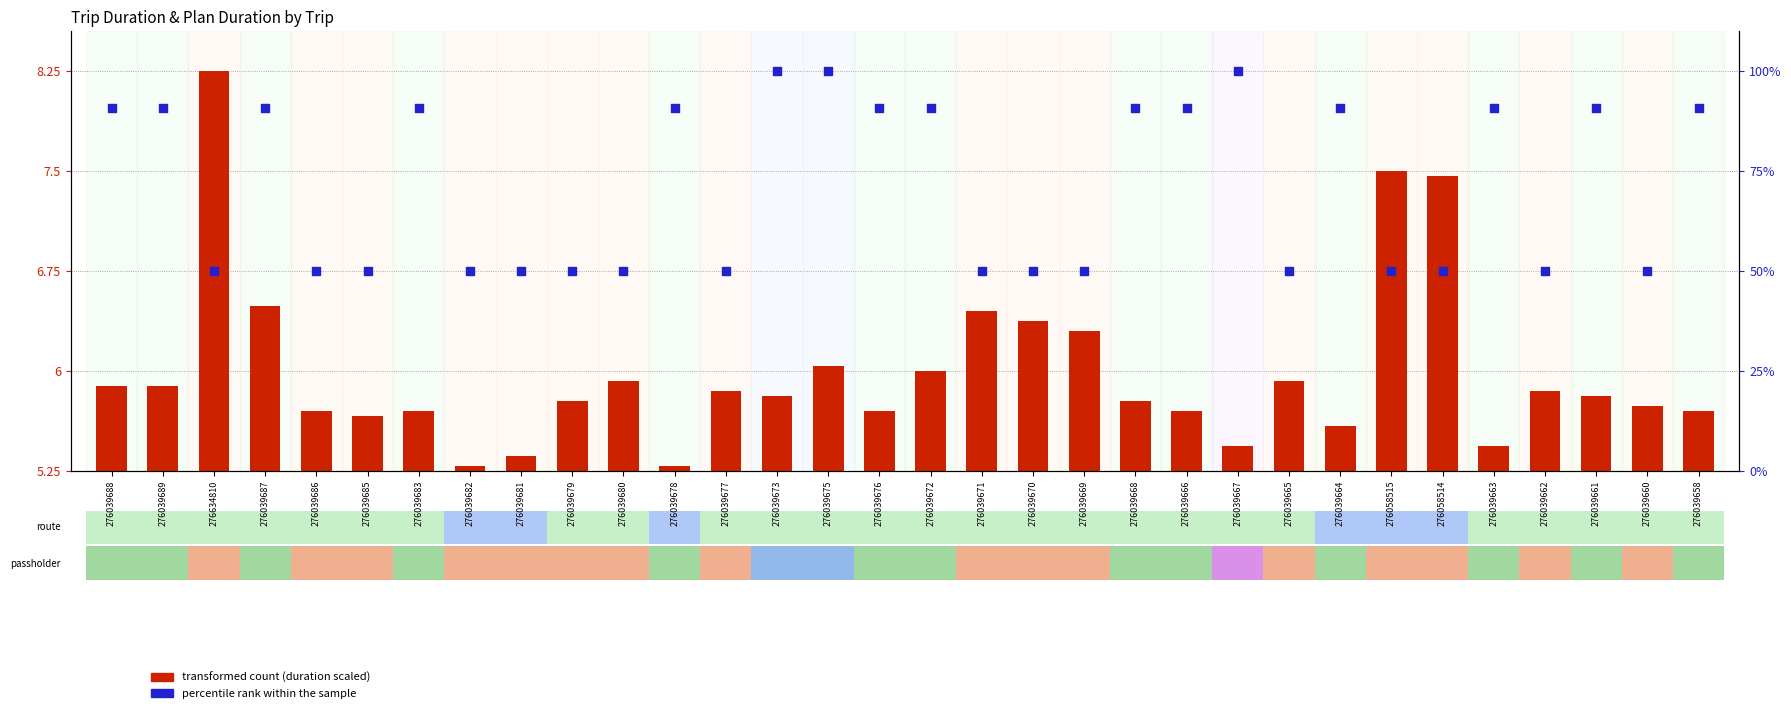

What are all the series names shown in the legend?

transformed count (duration scaled), percentile rank within the sample